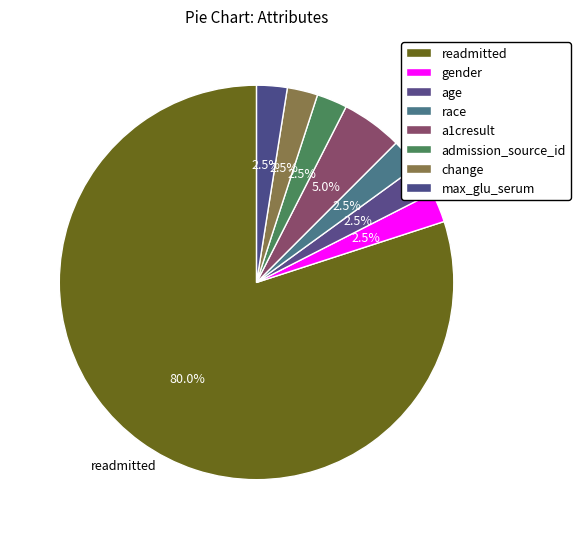

What is the change in value from readmitted to race?

-31